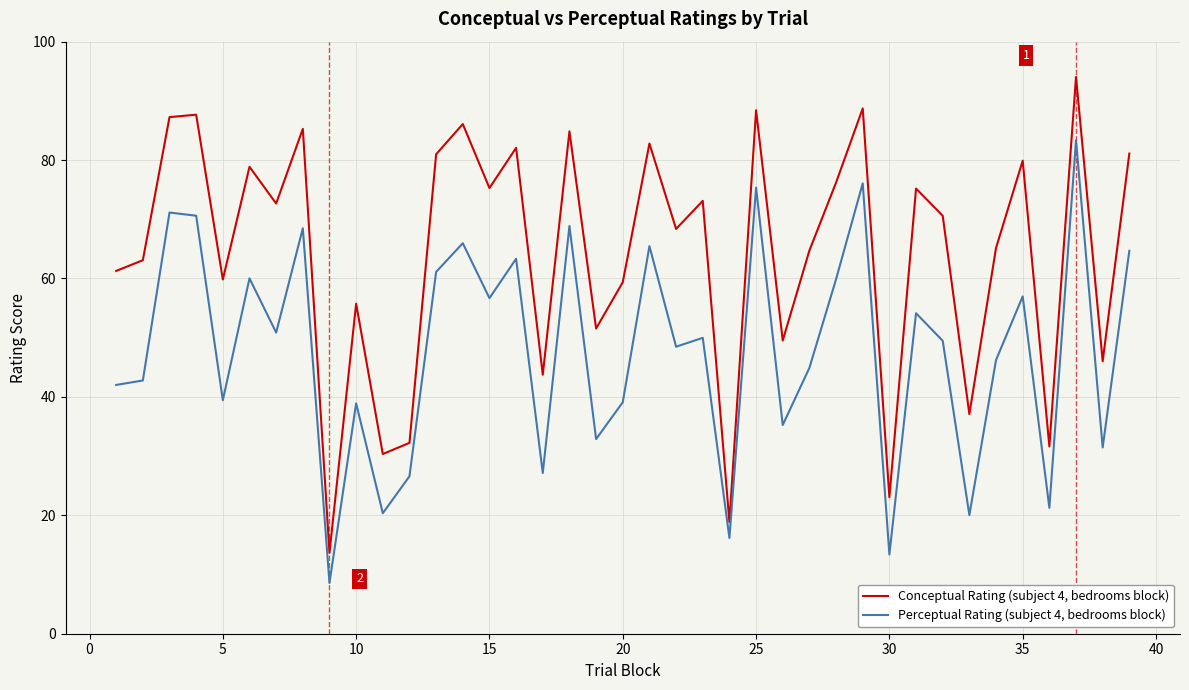

True or false: Perceptual Rating (subject 4, bedrooms block) and Conceptual Rating (subject 4, bedrooms block) cross at least once.

False